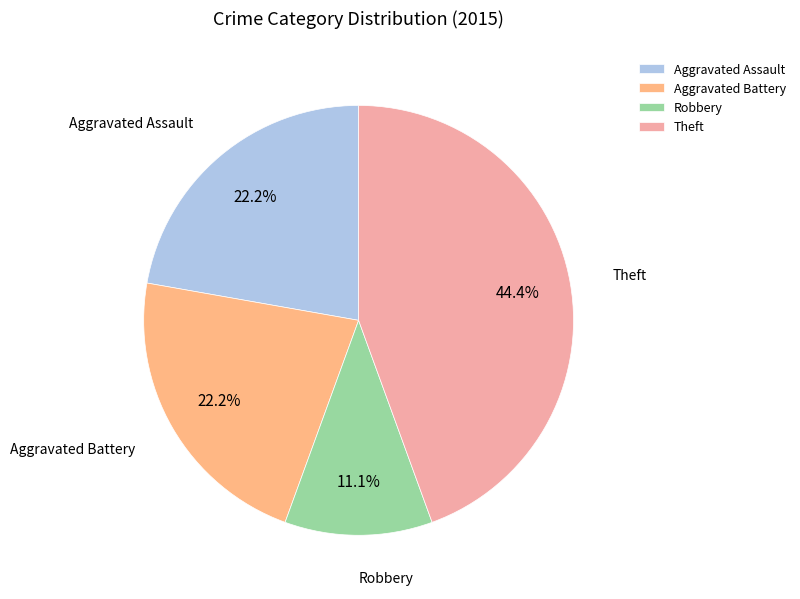

To the nearest percent, what is the difference between the largest and smallest slice percentages?

33%